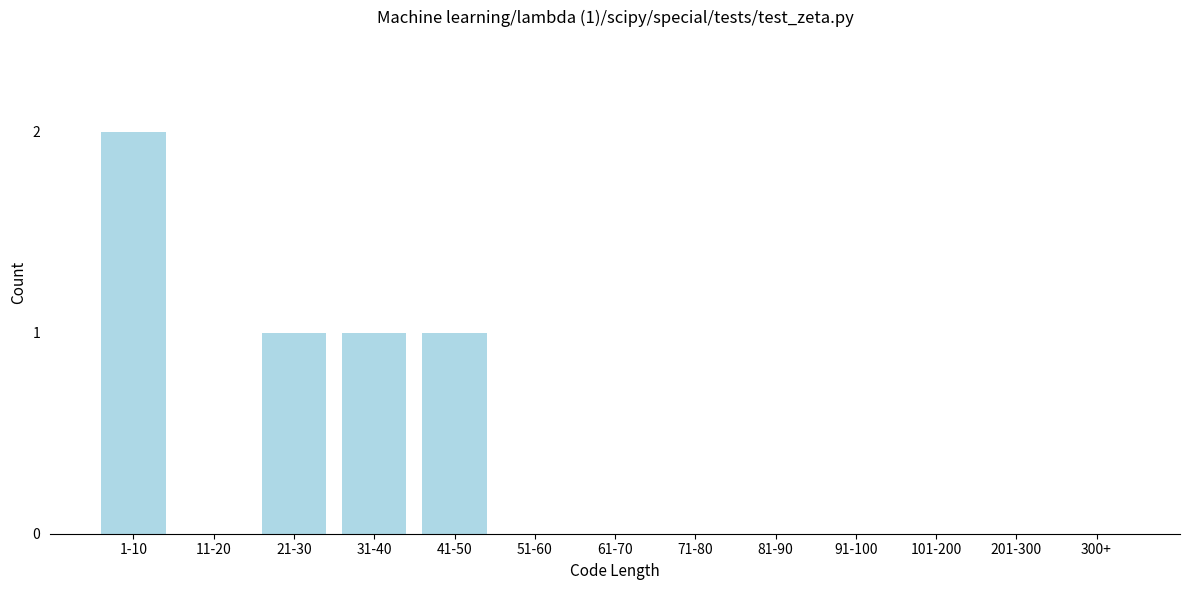

Reading left to right, what are all the values shown in this chart?

1-10=2	11-20=0	21-30=1	31-40=1	41-50=1	51-60=0	61-70=0	71-80=0	81-90=0	91-100=0	101-200=0	201-300=0	300+=0